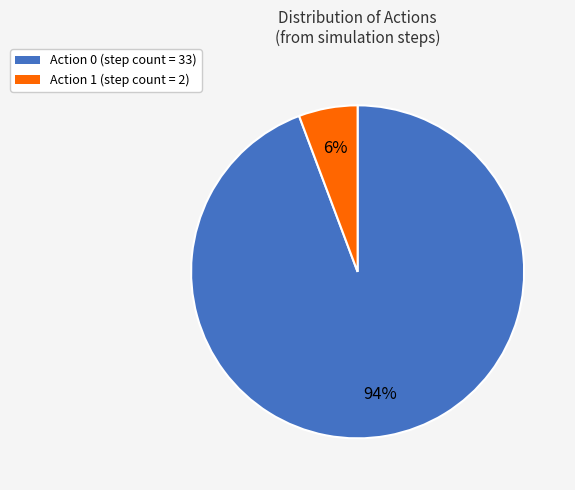

Count the number of slices in the pie.

2